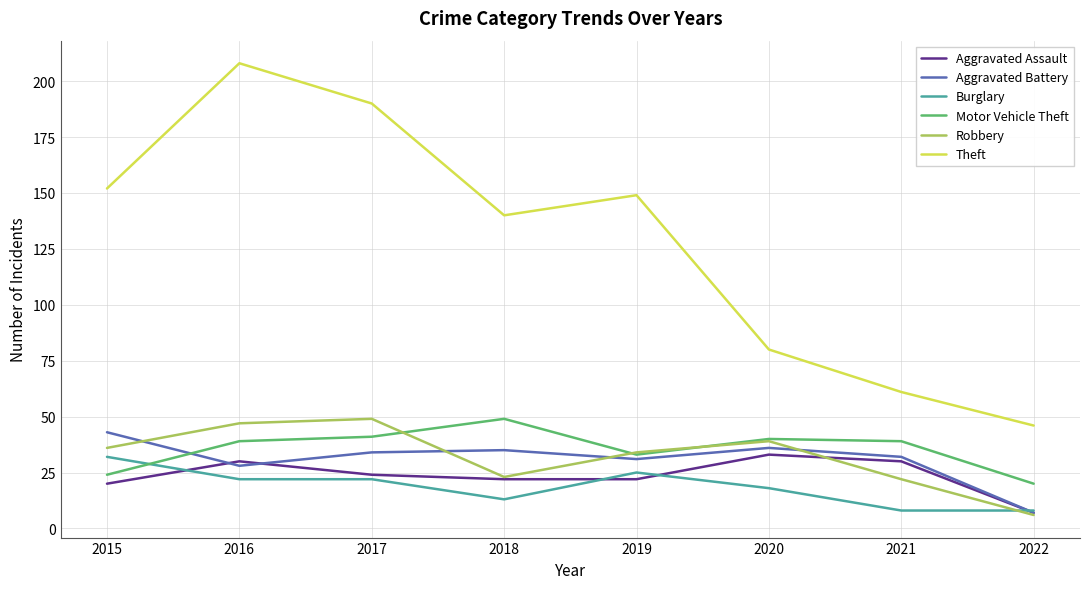

Is it true that Motor Vehicle Theft equals 39 at 2021?

True